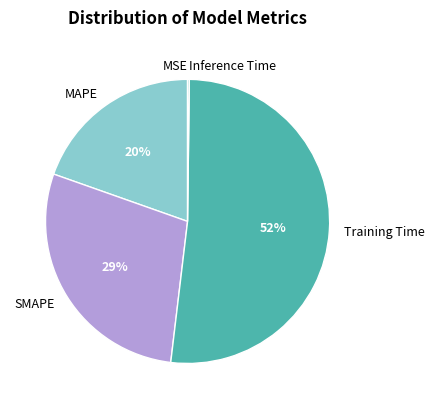

Between Training Time and SMAPE, which is larger?

Training Time